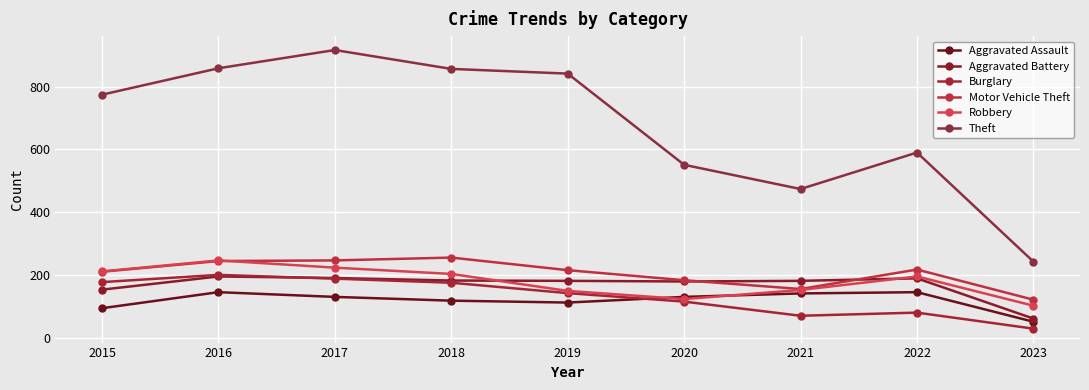

What is the total value across all series at 2018?

1794